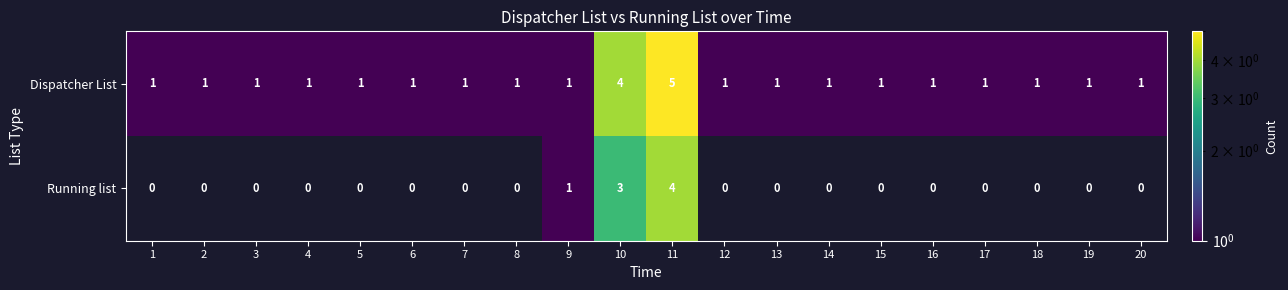

How many data points in Dispatcher List are above 1?

2